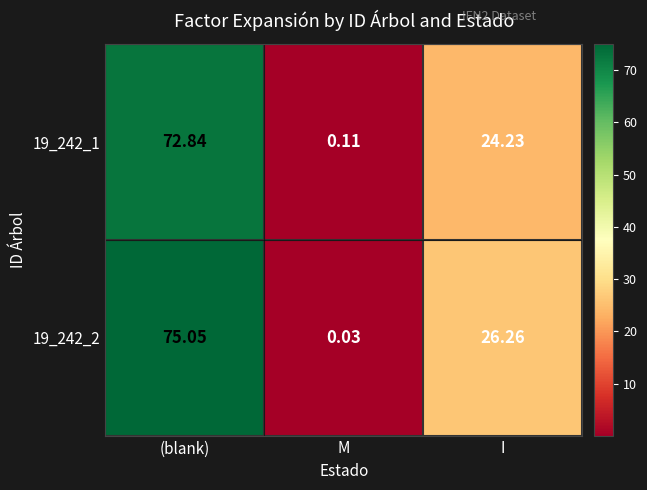

Which category has the lowest value across all series?

M